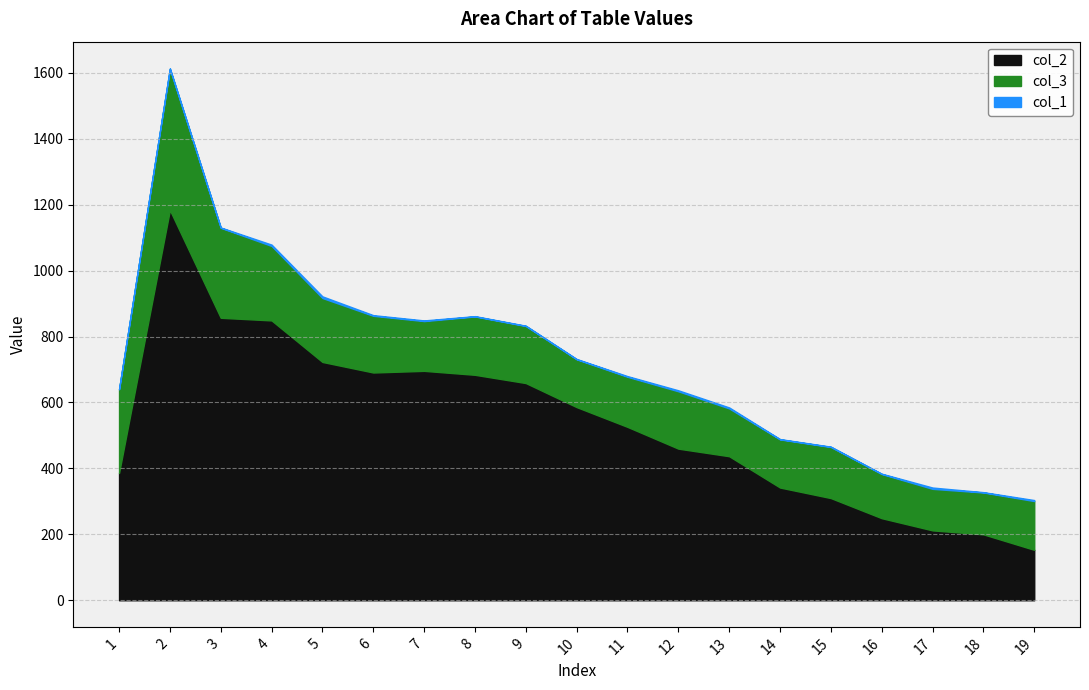

Rank the series by their maximum value, from highest to lowest.

col_2, col_3, col_1